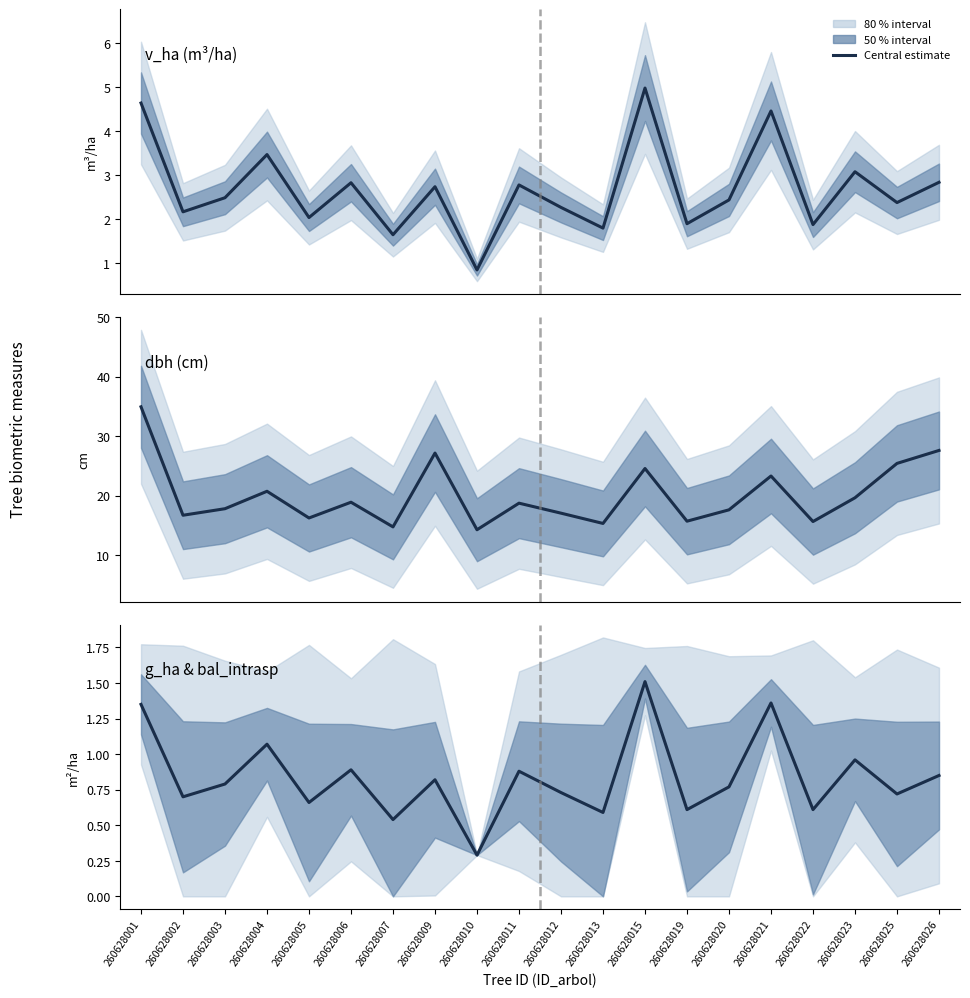

At which label does dbh first exceed 18?

260628001